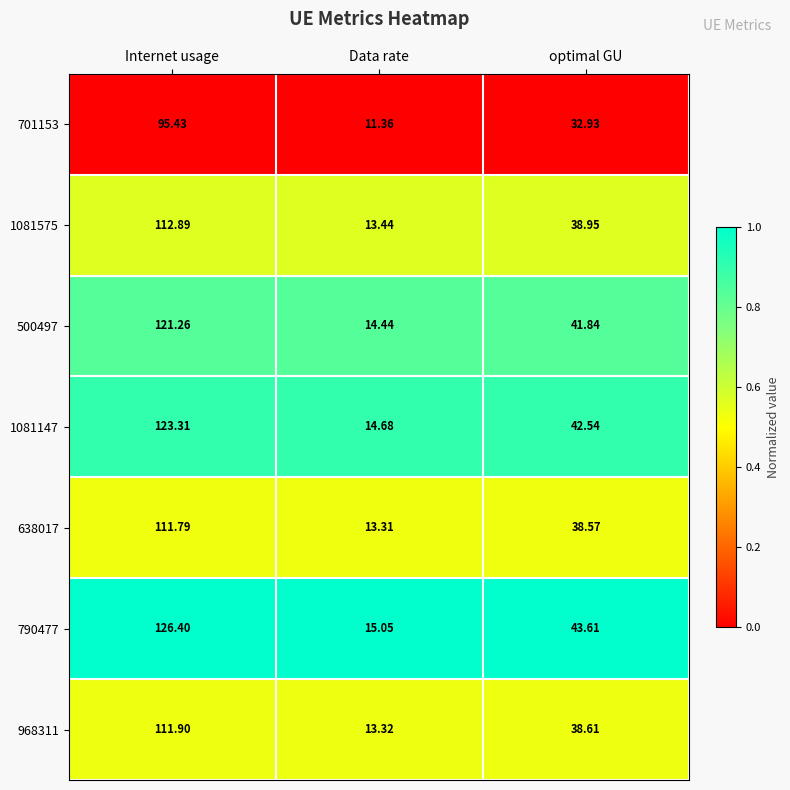

List the labels in order of 968311 value, largest first.

Internet usage, optimal GU, Data rate